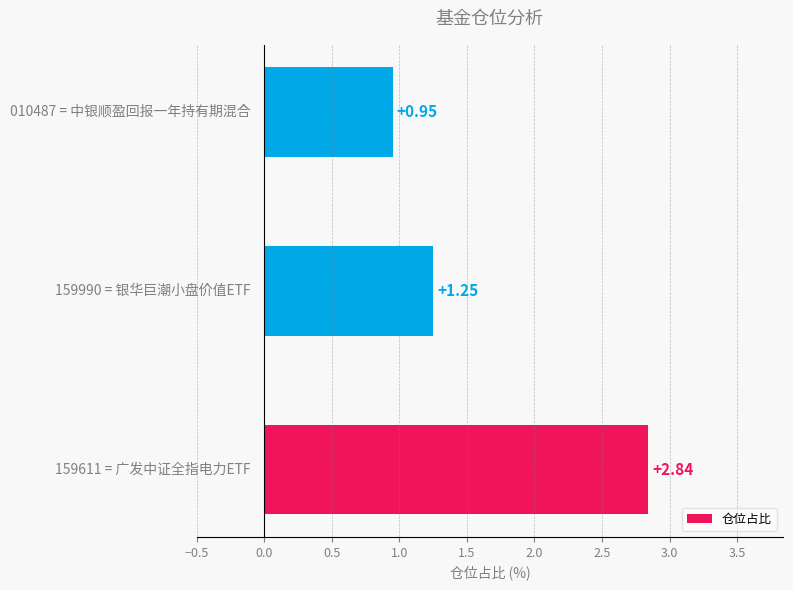

What is the difference between the maximum and second lowest values?

1.6